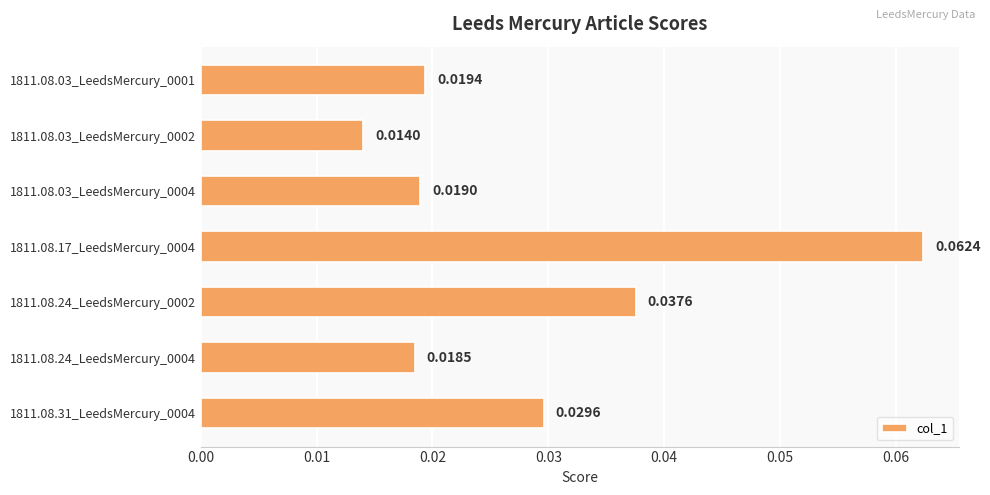

Rank the categories by value from highest to lowest.

1811.08.17_LeedsMercury_0004, 1811.08.24_LeedsMercury_0002, 1811.08.31_LeedsMercury_0004, 1811.08.03_LeedsMercury_0001, 1811.08.03_LeedsMercury_0004, 1811.08.24_LeedsMercury_0004, 1811.08.03_LeedsMercury_0002